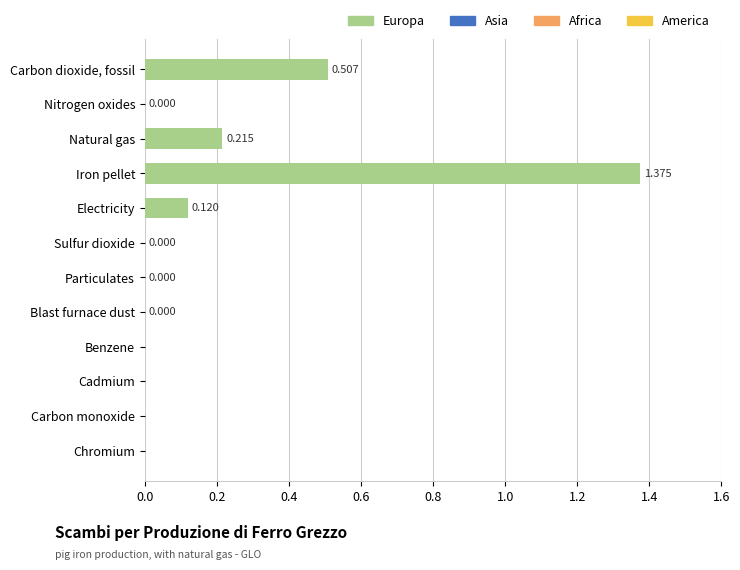

Count the number of categories in the chart.

12